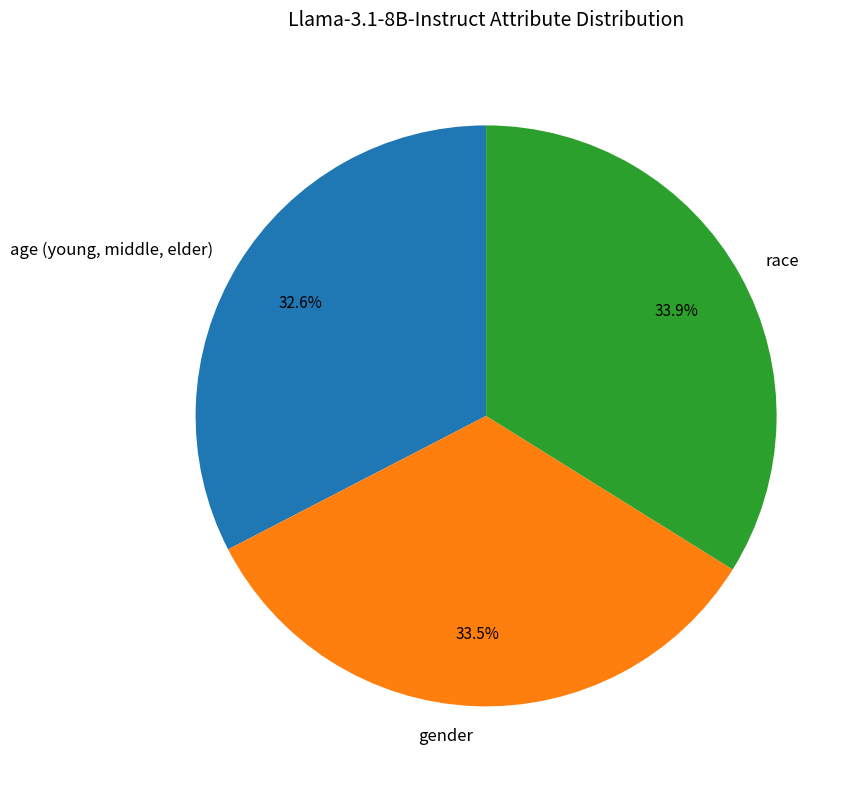

What is the total percentage of gender and age (young, middle, elder)?

66.1%